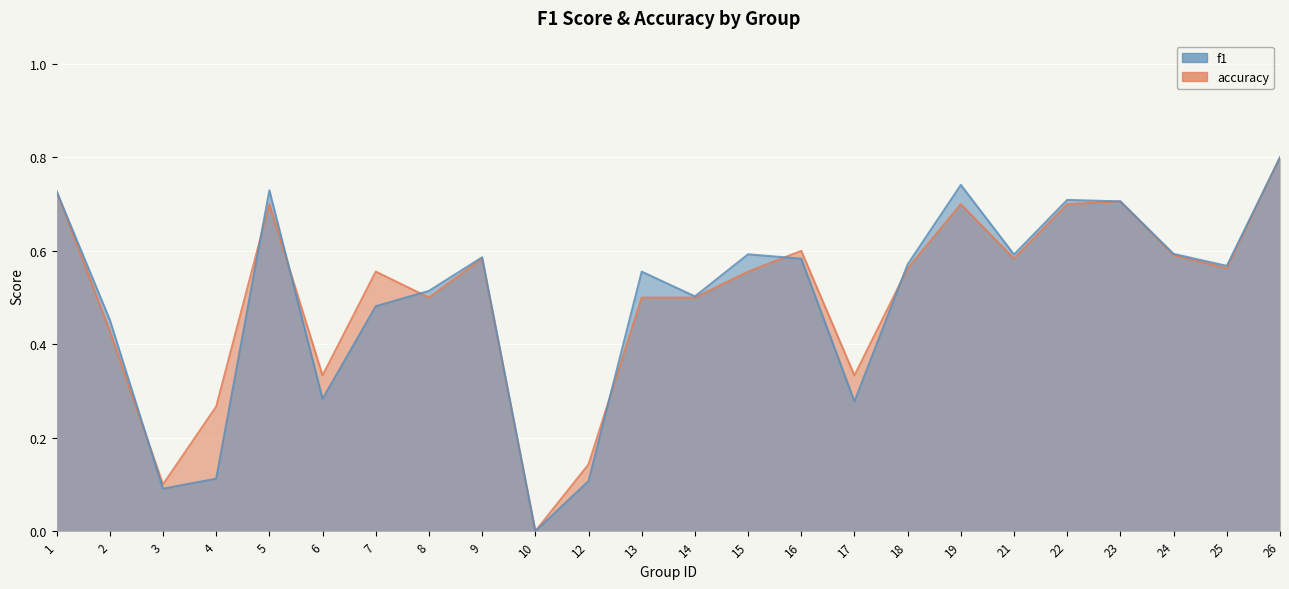

At which label does f1 reach its minimum?

10